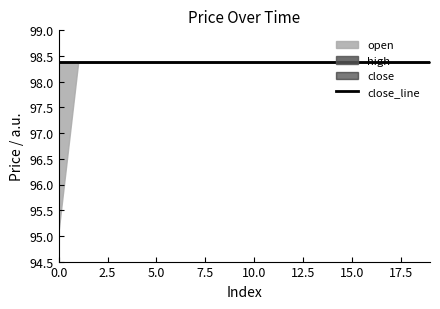

True or false: low and high cross at least once.

False